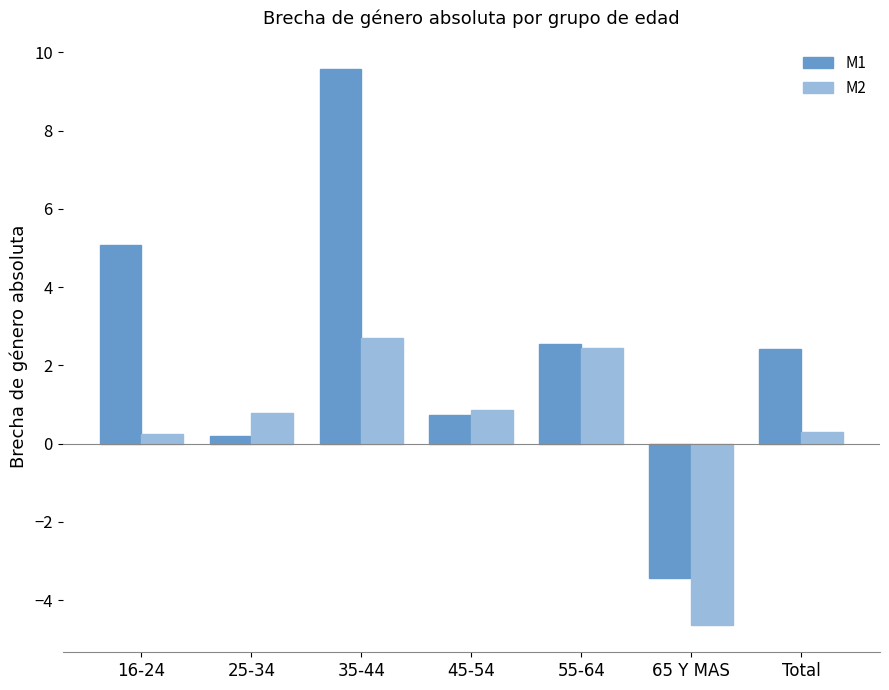

Which category has the highest value in the M2 series?

35-44